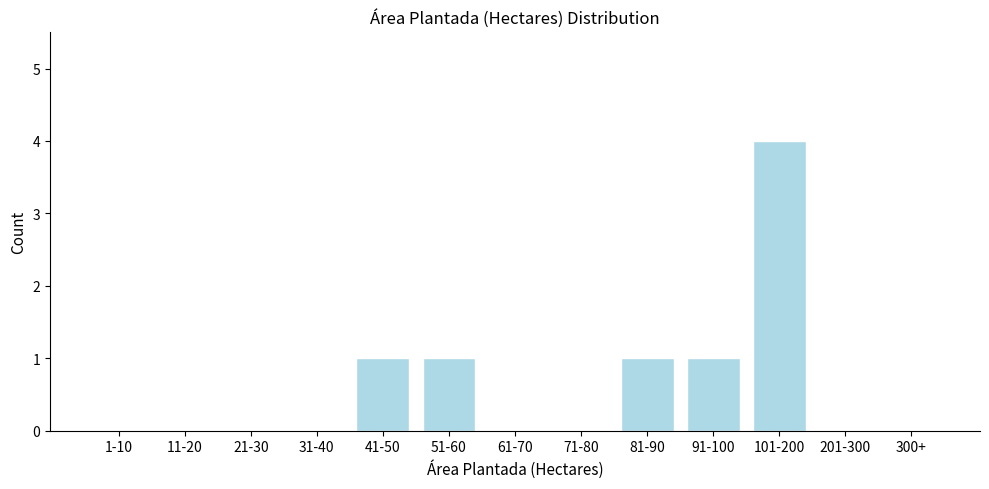

Reading left to right, list all the values displayed in this chart.

1-10=0	11-20=0	21-30=0	31-40=0	41-50=1	51-60=1	61-70=0	71-80=0	81-90=1	91-100=1	101-200=4	201-300=0	300+=0